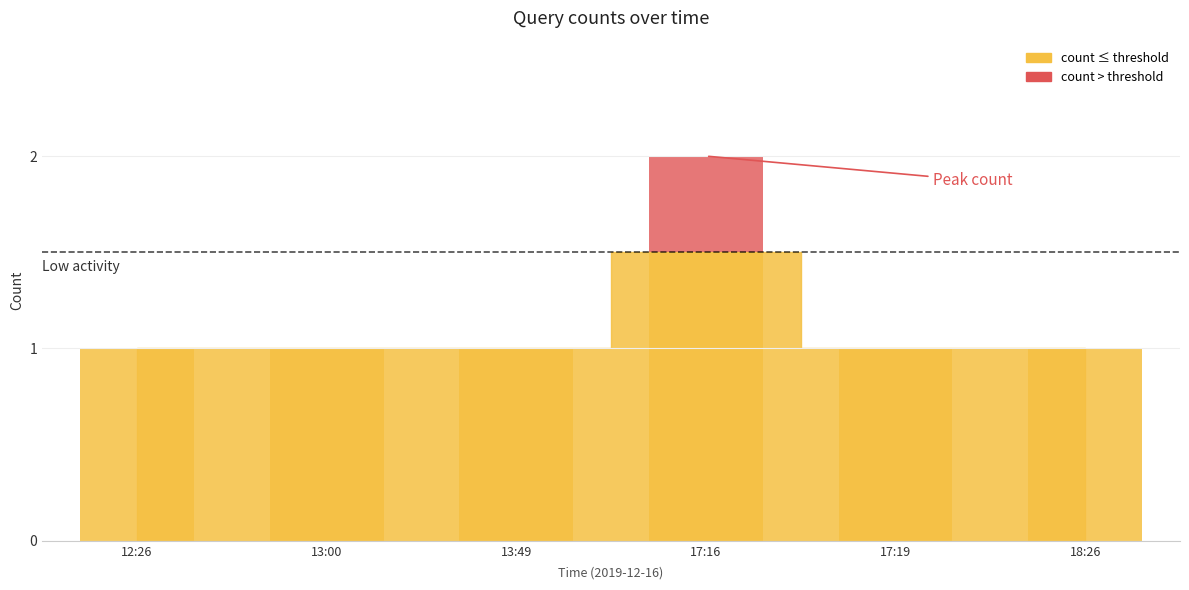

What is the label of the 1st bar from the left?

12:26